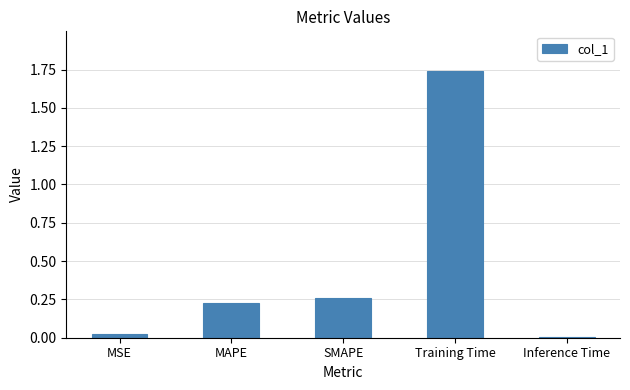

Is it true that the value at MSE is 0.0?

True